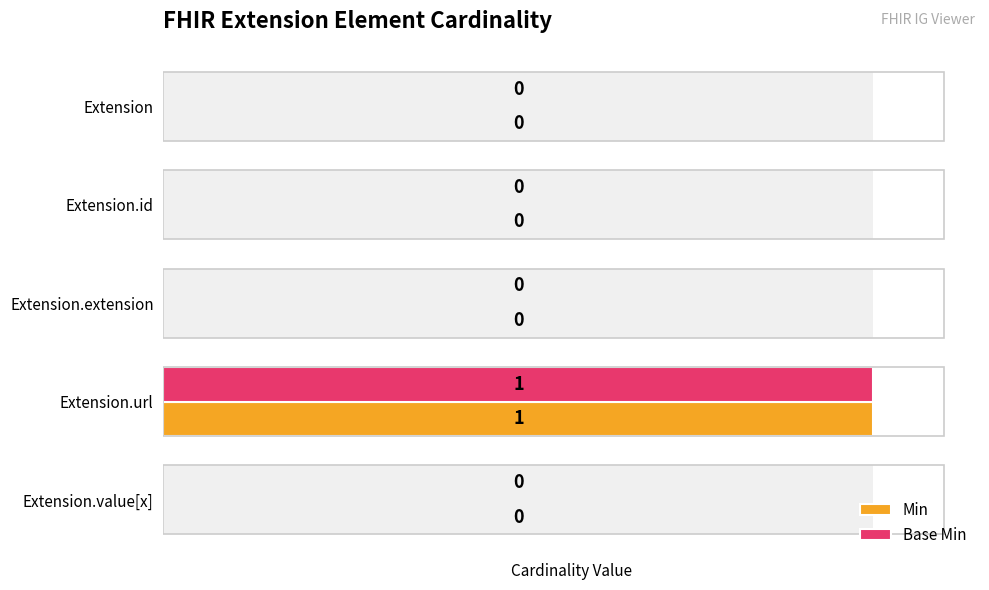

What is the maximum value shown in the chart?

1